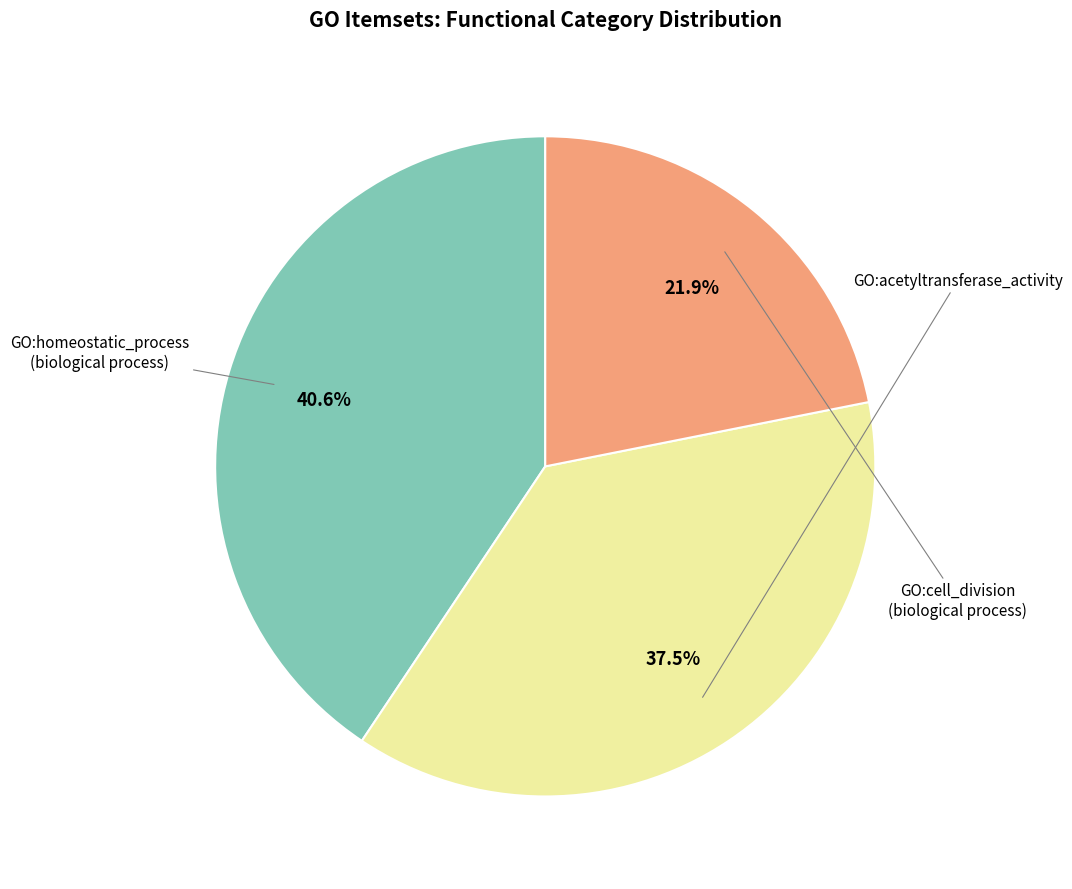

Is there any slice that represents more than half of the pie?

No